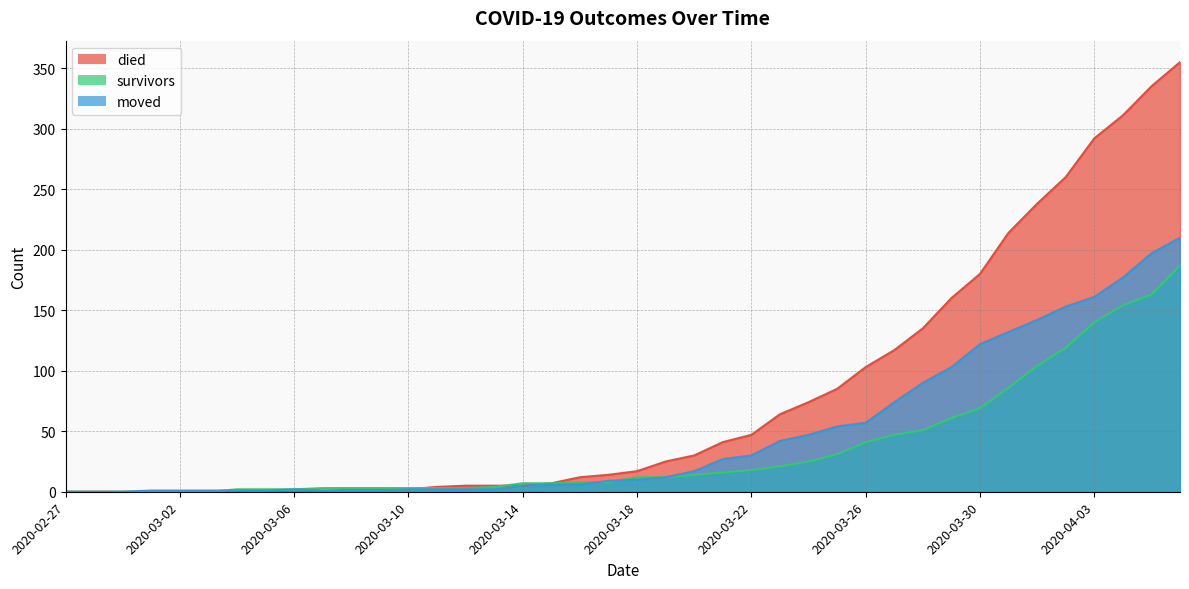

Which series has the widest spread of values?

died